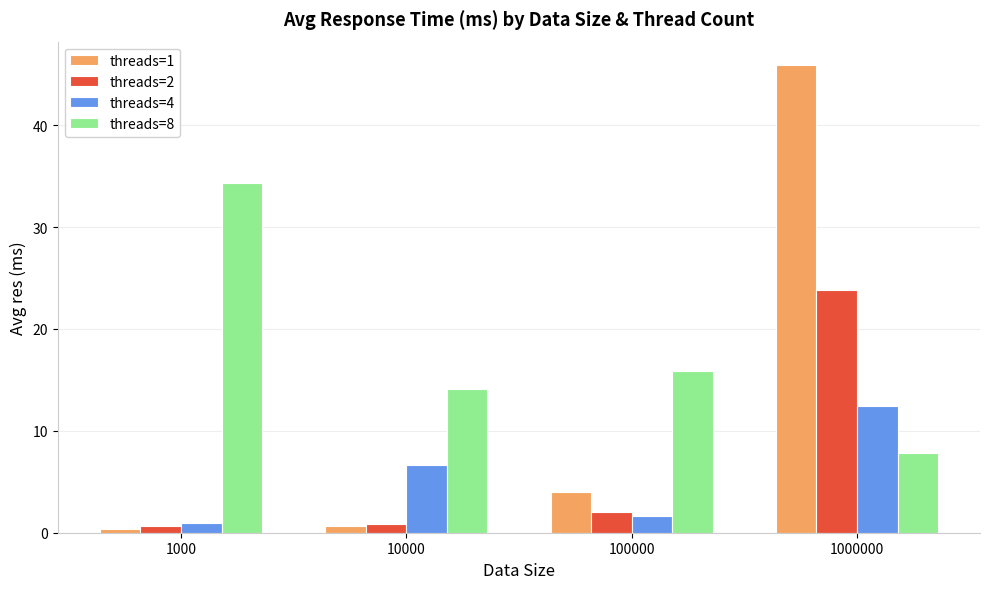

Which series has the widest spread of values?

threads=1